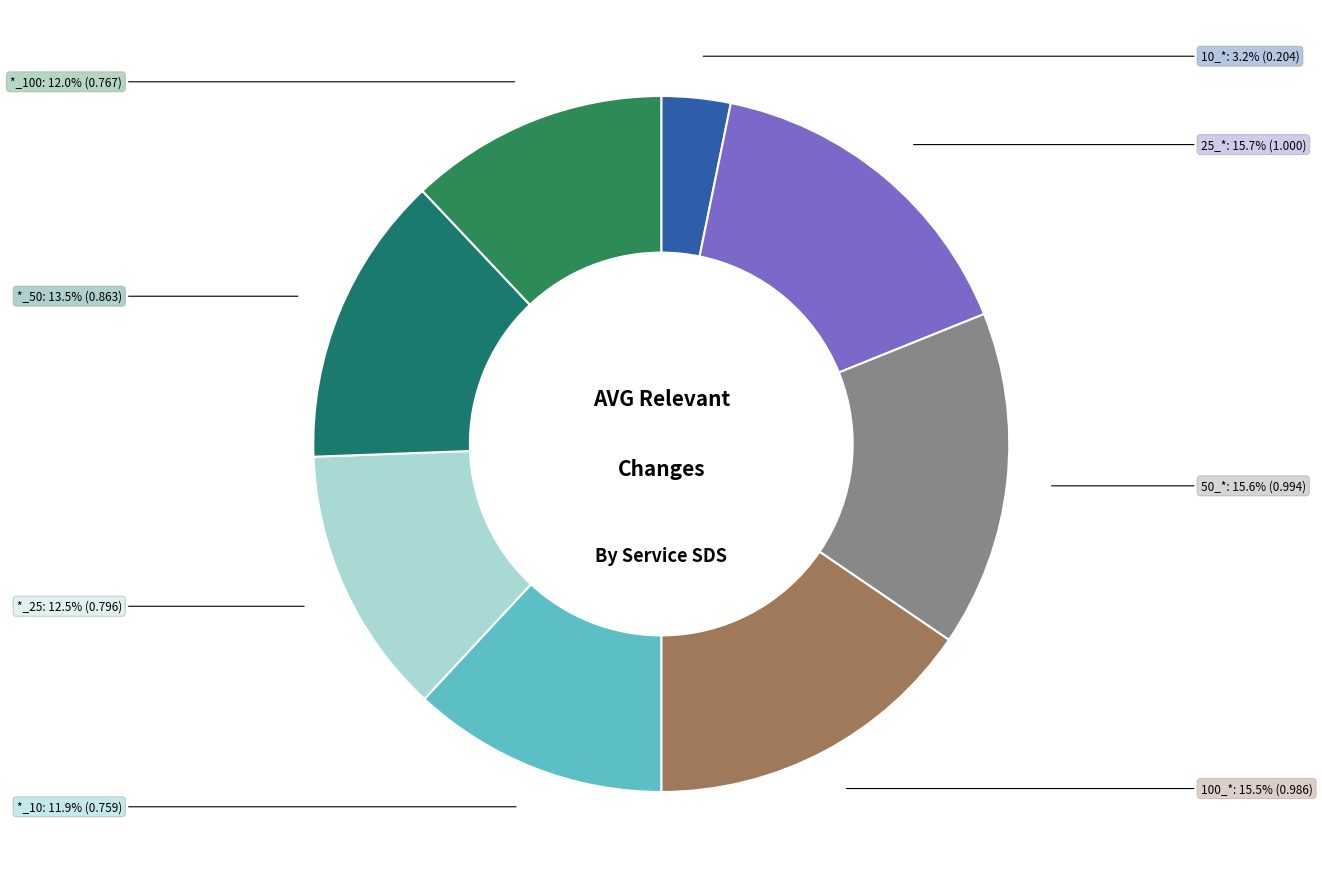

Is the sum of 100_* and 10_* greater than half?

No